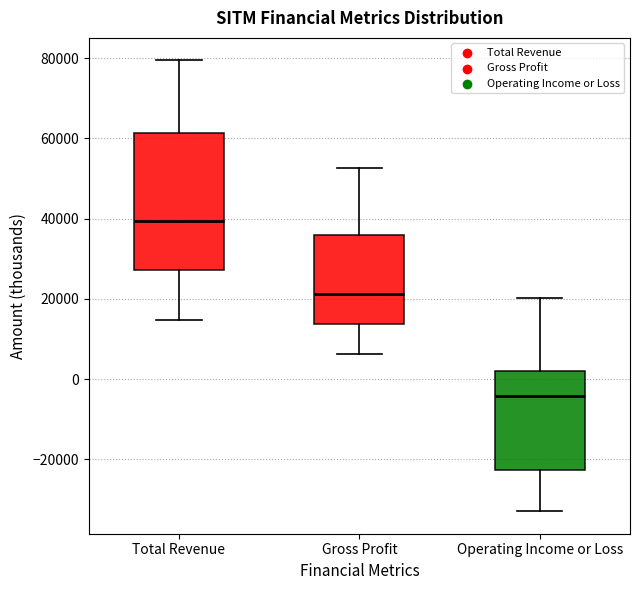

Which box has the lowest median line?

Operating Income or Loss